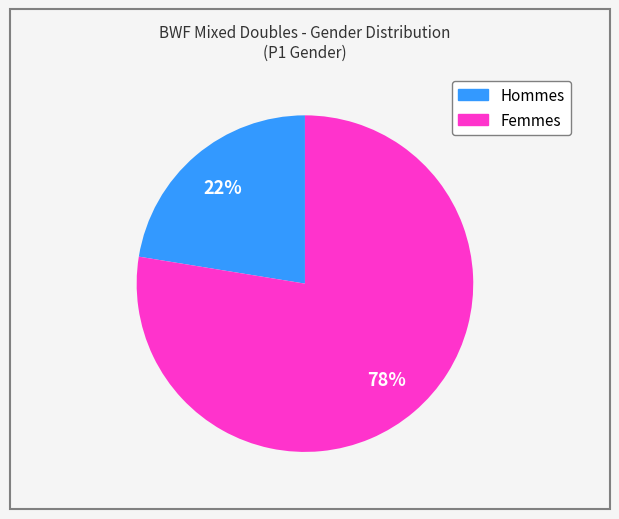

Is there a majority slice in this chart?

Yes